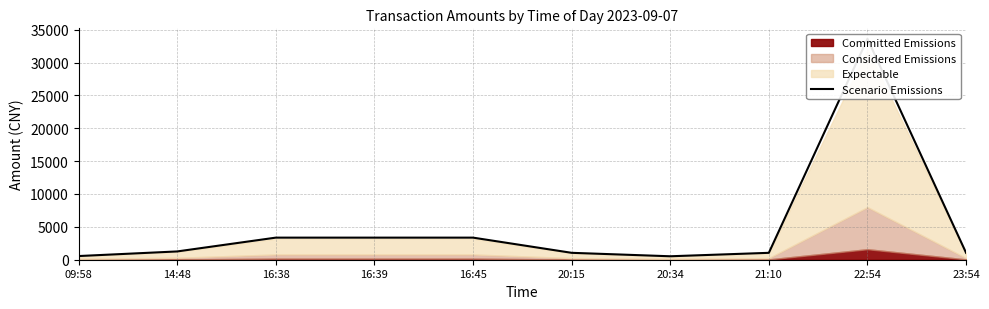

How many interior local peaks (higher than both neighbors) does the data have?

1